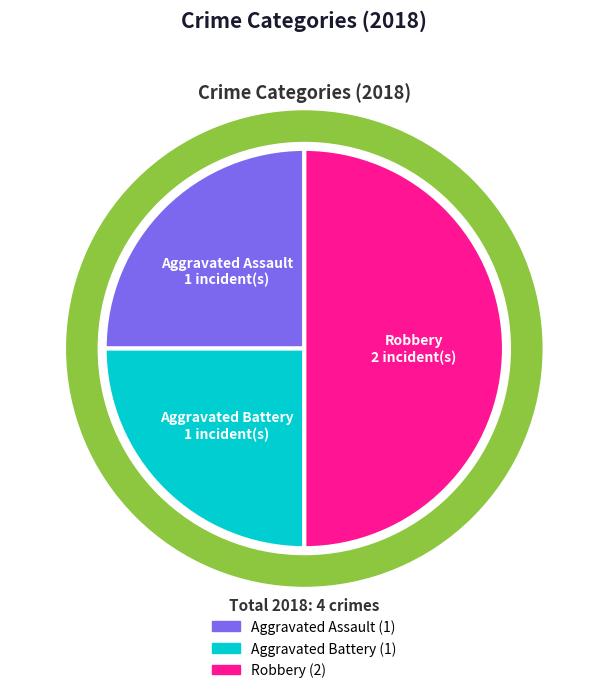

Which slice is the largest?

Robbery